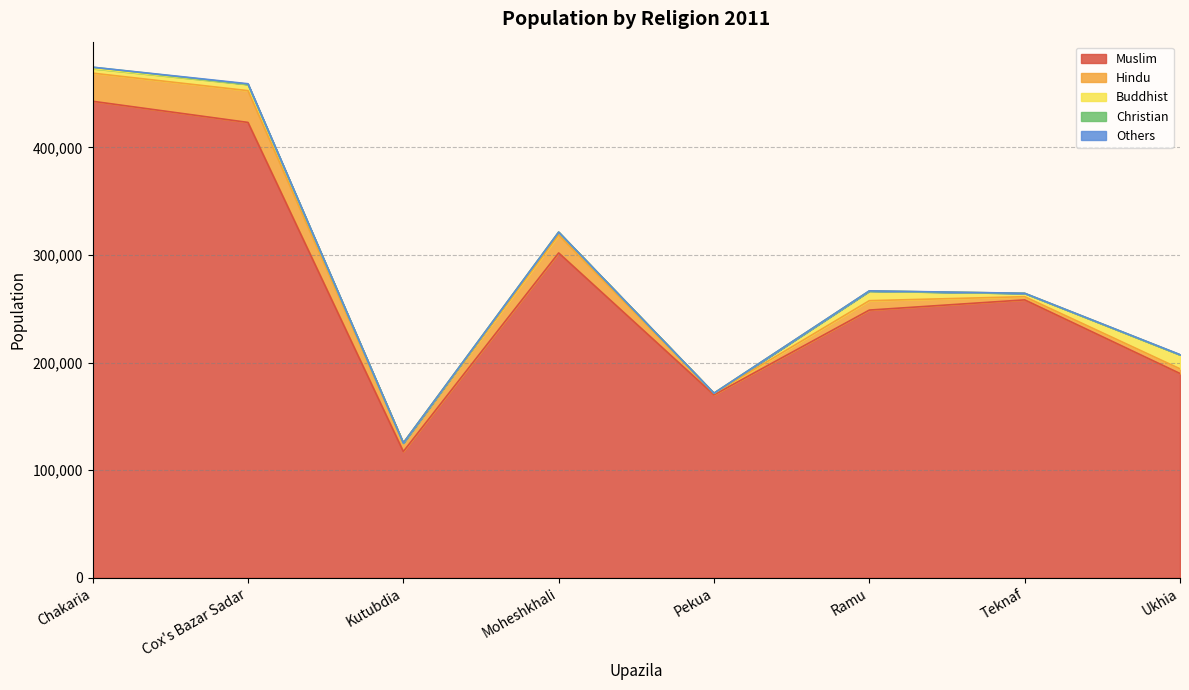

Which category has the lowest value across all series?

Kutubdia